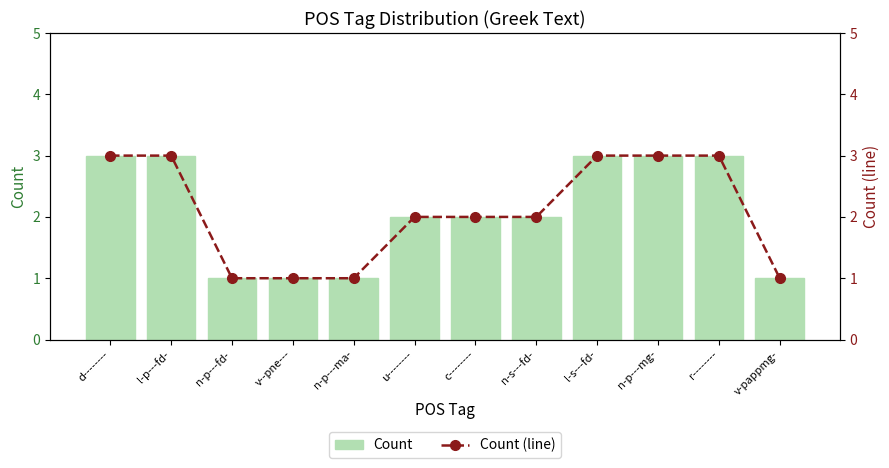

At which label does Count first exceed 2?

d--------